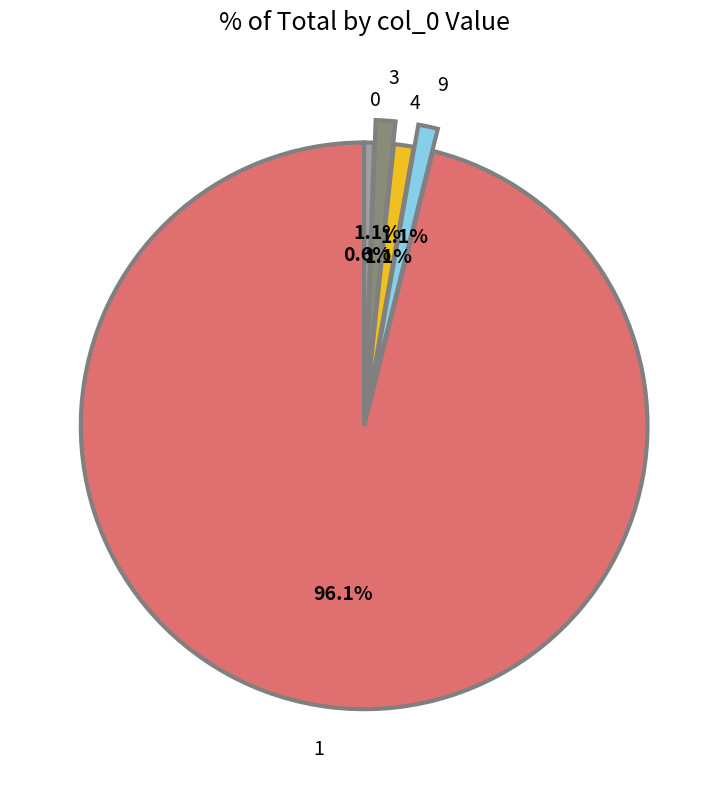

Combined, do 4 and 9 account for over 50%?

No